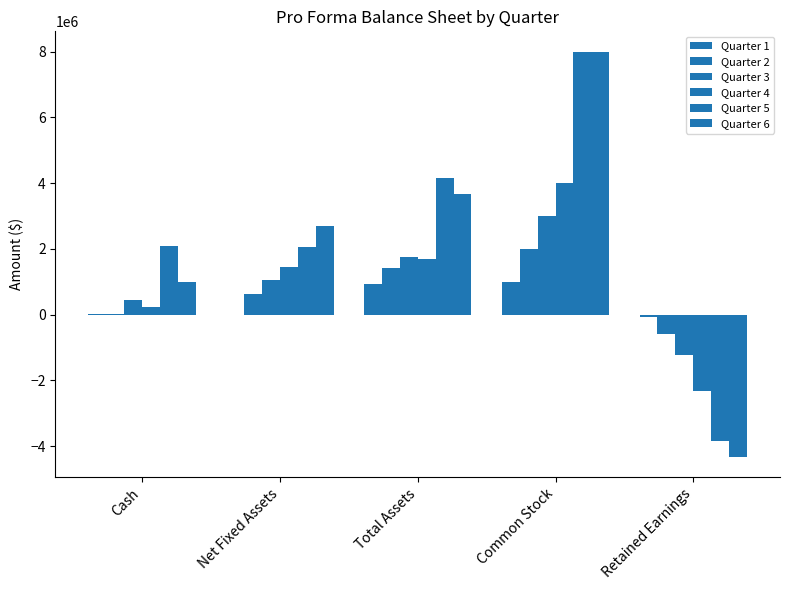

Is it true that Quarter 6 equals -1754408.4 at Retained Earnings?

False